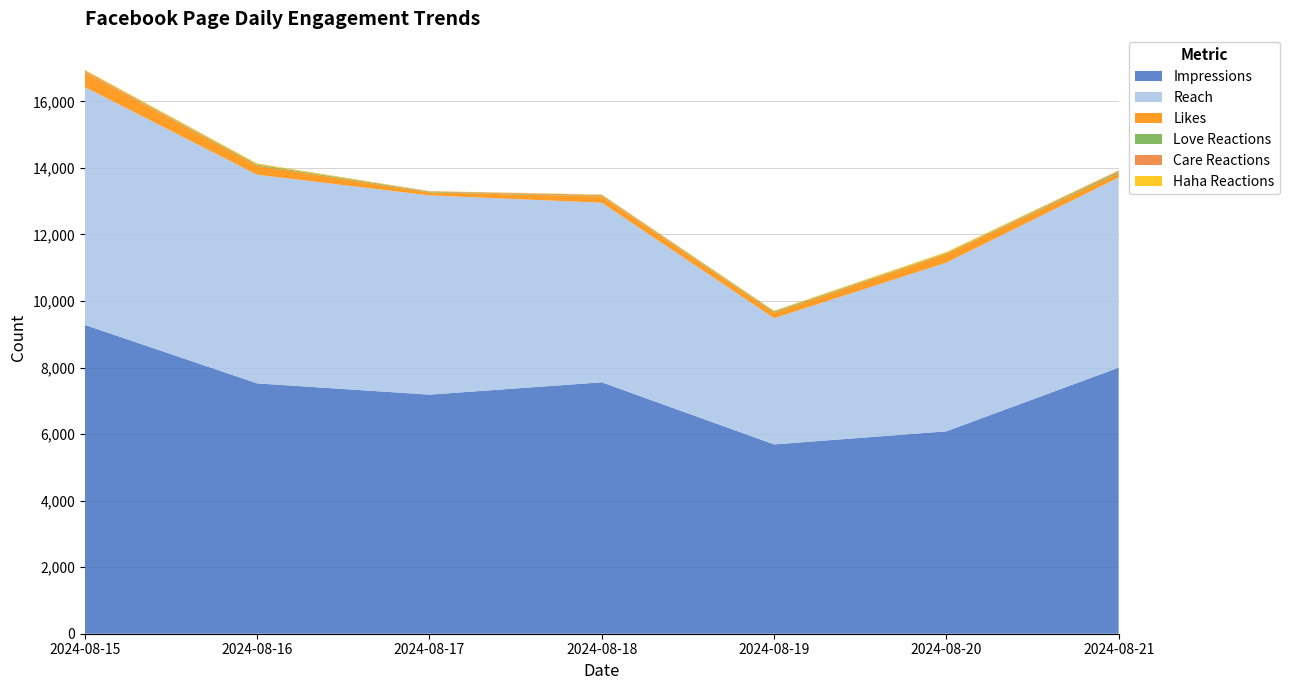

Reading right to left, extract all data points from this chart.

Impressions: 7998	6083	5690	7556	7186	7524	9281
Reach: 5713	5069	3793	5397	5988	6270	7147
Likes: 131	271	168	188	89	272	439
Love Reactions: 40	17	30	15	20	34	11
Care Reactions: 34	6	13	32	15	7	44
Haha Reactions: 12	29	16	14	5	27	25